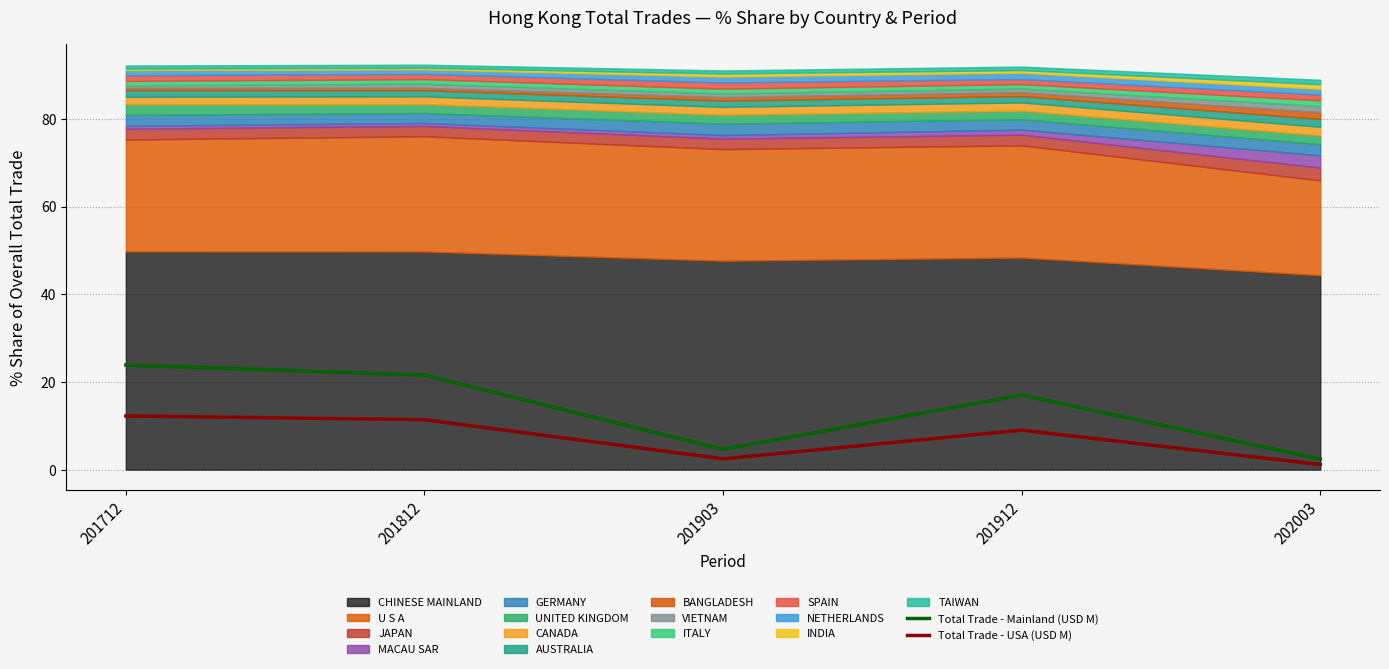

True or false: Total Trade - Mainland (USD M) and Total Trade - USA (USD M) cross at least once.

False